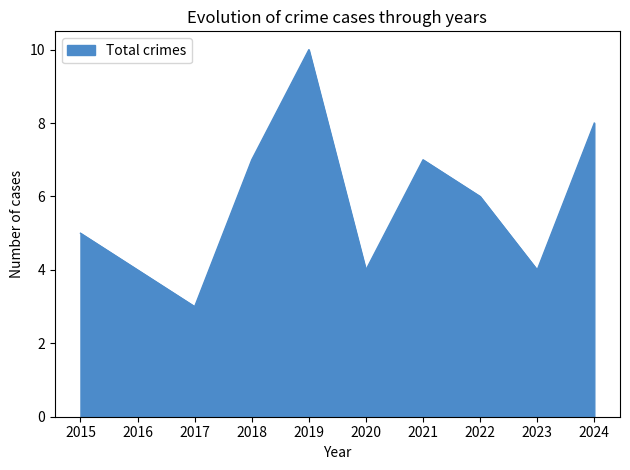

The chart shows a value of 5 at 2015. True or false?

True